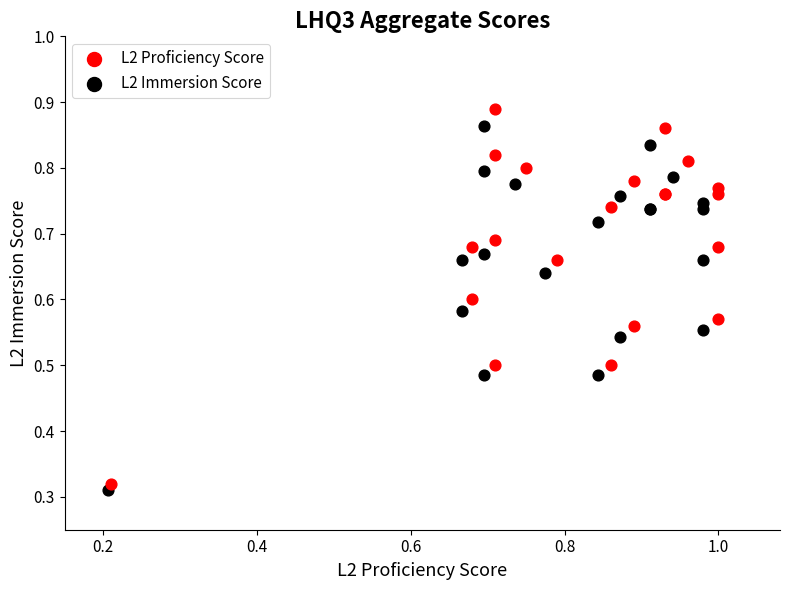

What are all the series names shown in the legend?

L2 Proficiency Score, L2 Immersion Score